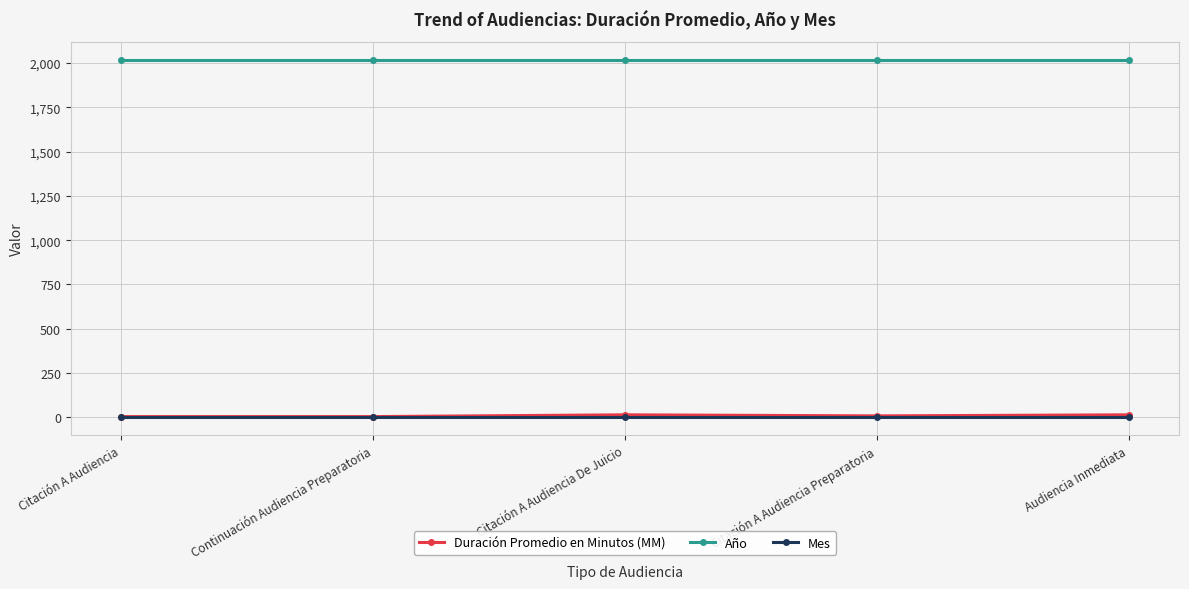

Is it true that Duración Promedio en Minutos (MM) equals 15 at Citación A Audiencia De Juicio?

True